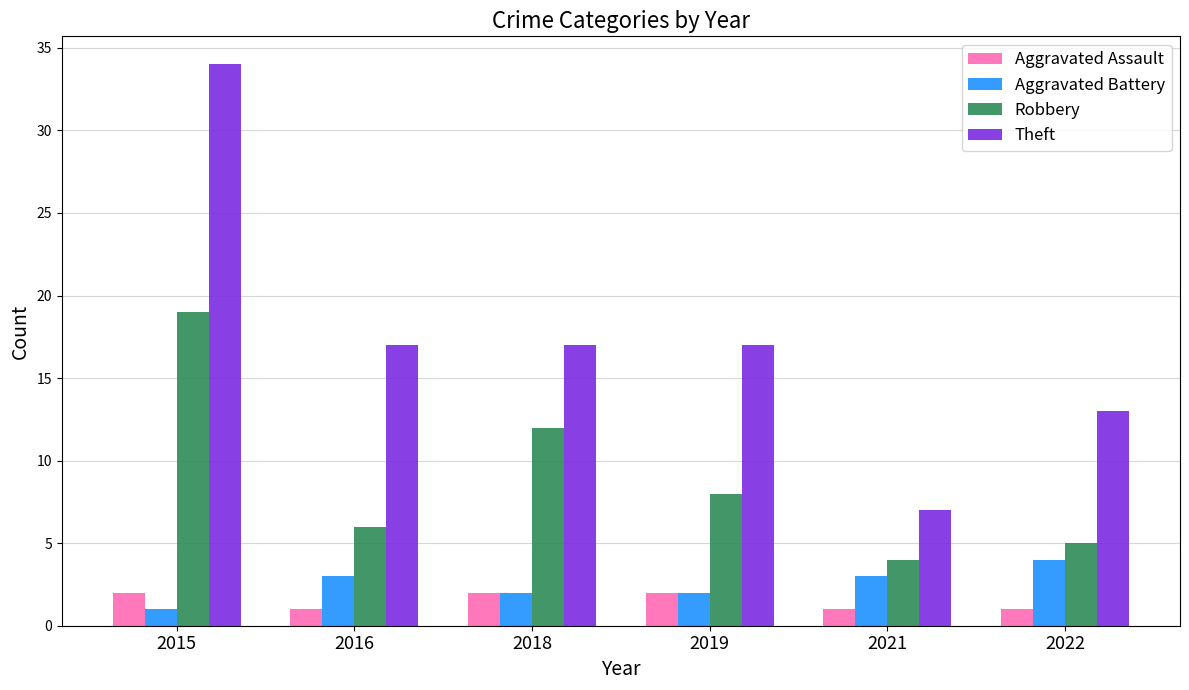

The Theft series shows 17 at 2019. True or false?

True